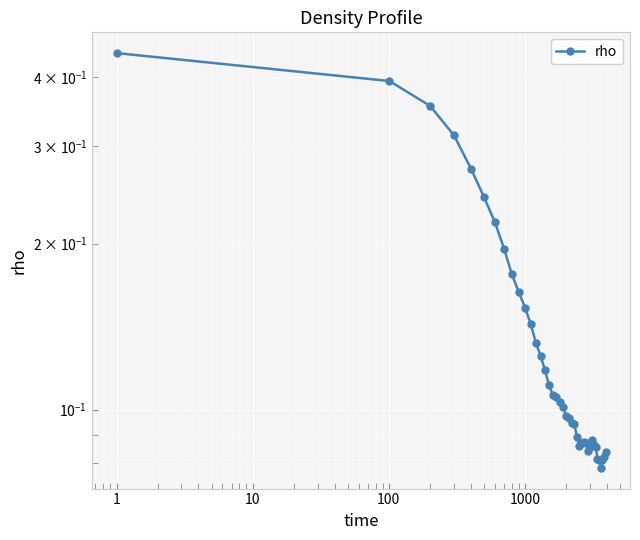

Does the chart display data point markers on the line(s)?

Yes